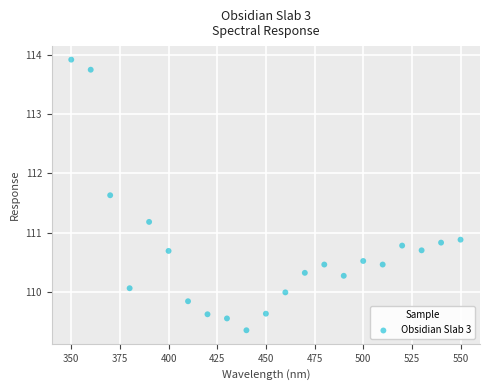

What is the range of X values (max minus min)?

200.0